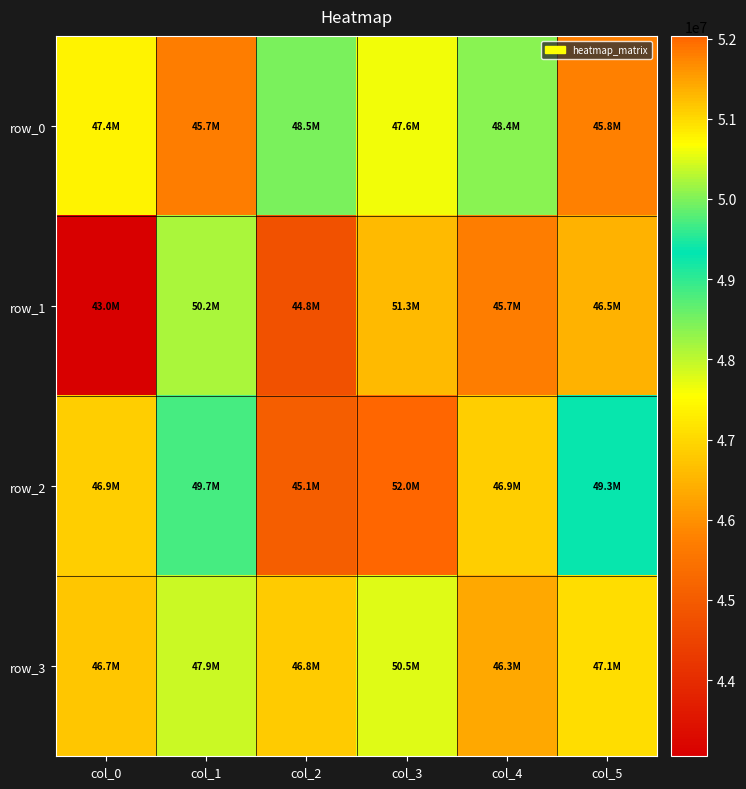

Reading right to left, extract all data points from this chart.

row_0: col_5=45781028.5	col_4=48367657.5	col_3=47618603.0	col_2=48483336.5	col_1=45696069.5	col_0=47395261.5
row_1: col_5=46456153.5	col_4=45699743.5	col_3=51286153.0	col_2=44777057.5	col_1=50243041.5	col_0=43049988.5
row_2: col_5=49268777.0	col_4=46873486.5	col_3=52033679.5	col_2=45060413.0	col_1=49684579.0	col_0=46856946.0
row_3: col_5=47071371.0	col_4=46319680.5	col_3=50512377.5	col_2=46836821.0	col_1=47895609.5	col_0=46737501.5